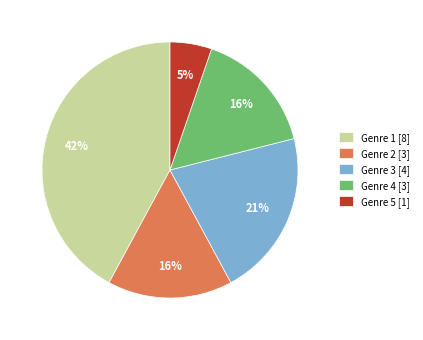

What is the largest slice in the pie chart?

Genre 1